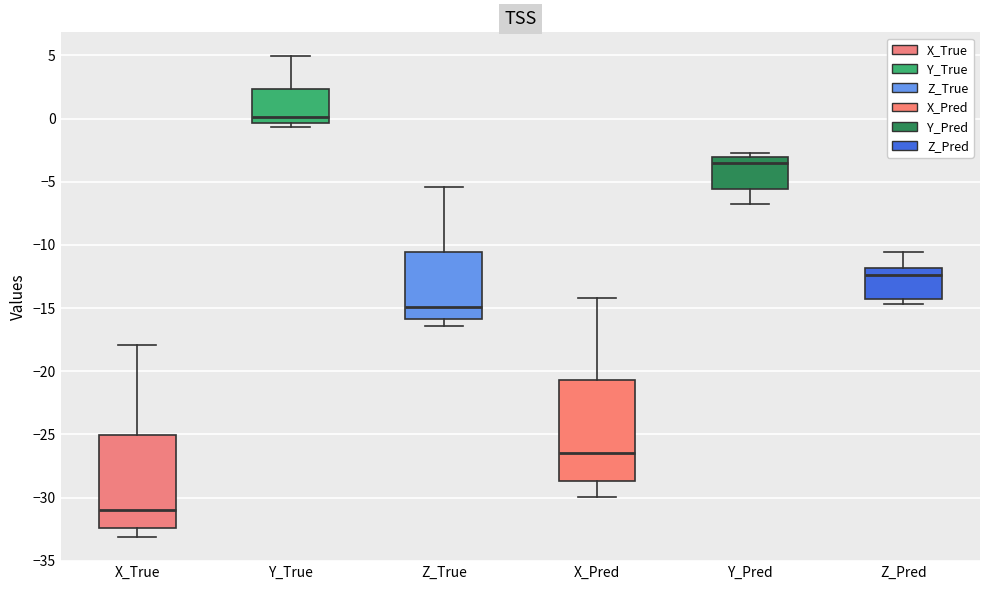

Where does the lower whisker of the box for X_Pred end on the y-axis? The values are not printed on the chart, so give them approximately, as read against the axis.

-30.0